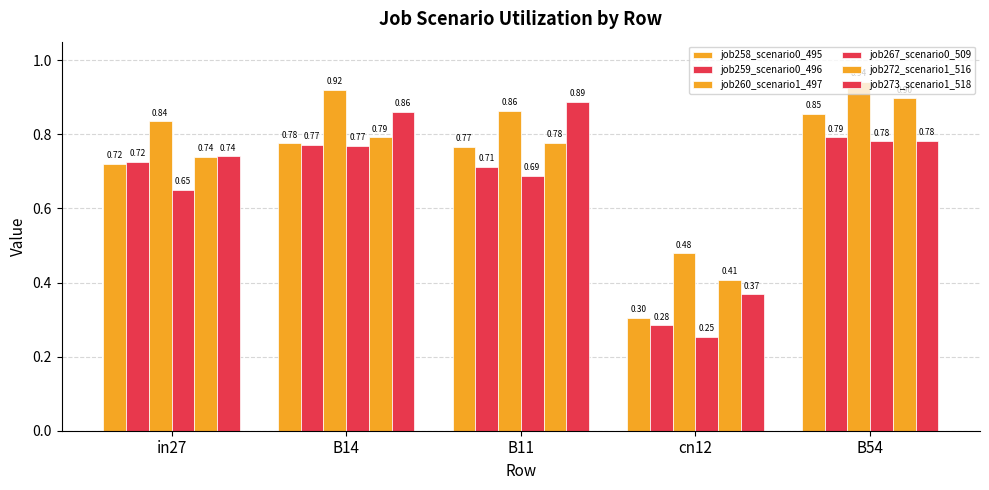

At how many categories does at least one series exceed 0?

5